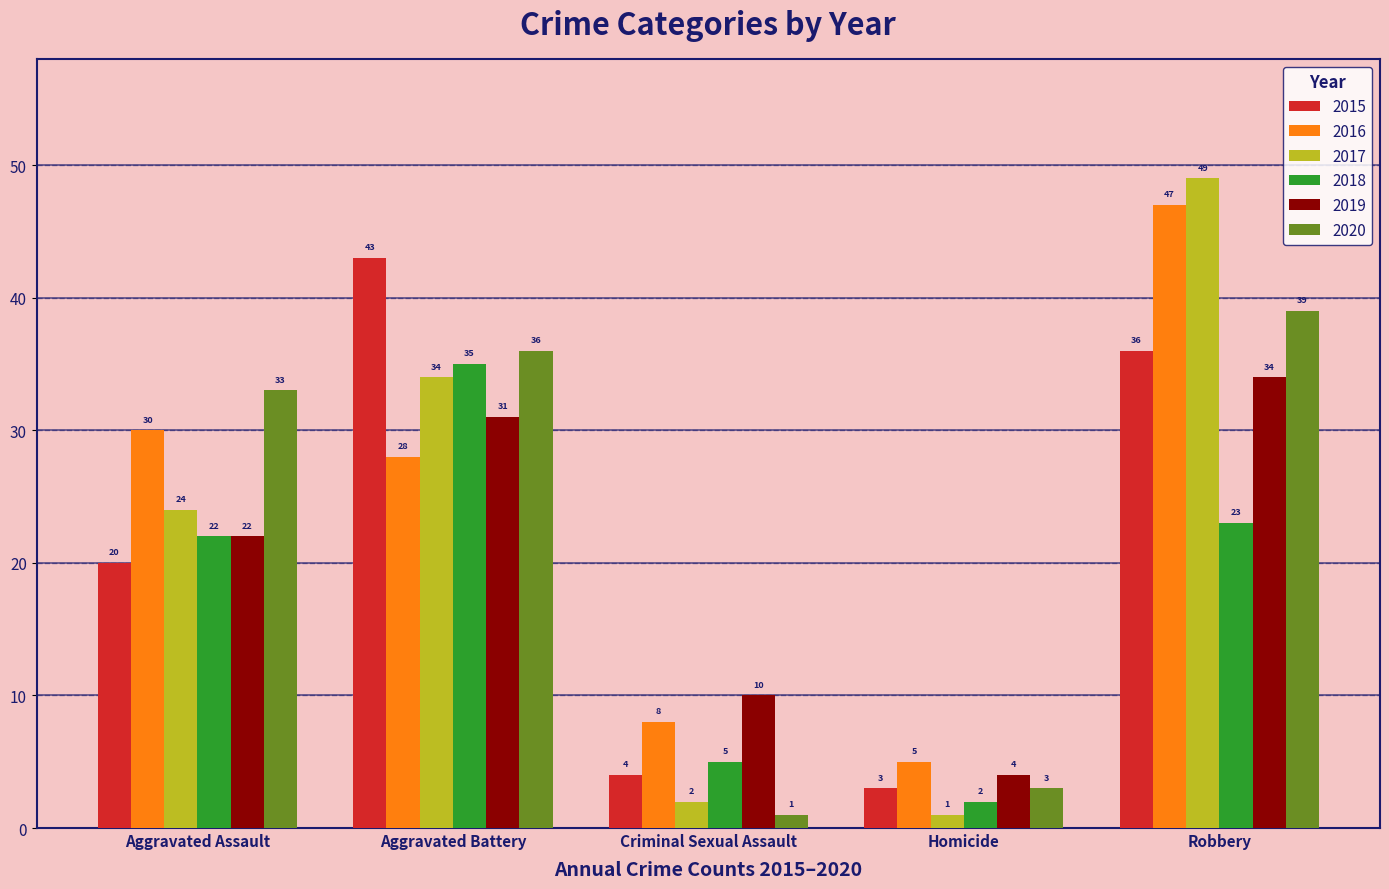

Reading left to right, extract all data points from this chart.

2015: Aggravated Assault=20	Aggravated Battery=43	Criminal Sexual Assault=4	Homicide=3	Robbery=36
2016: Aggravated Assault=30	Aggravated Battery=28	Criminal Sexual Assault=8	Homicide=5	Robbery=47
2017: Aggravated Assault=24	Aggravated Battery=34	Criminal Sexual Assault=2	Homicide=1	Robbery=49
2018: Aggravated Assault=22	Aggravated Battery=35	Criminal Sexual Assault=5	Homicide=2	Robbery=23
2019: Aggravated Assault=22	Aggravated Battery=31	Criminal Sexual Assault=10	Homicide=4	Robbery=34
2020: Aggravated Assault=33	Aggravated Battery=36	Criminal Sexual Assault=1	Homicide=3	Robbery=39